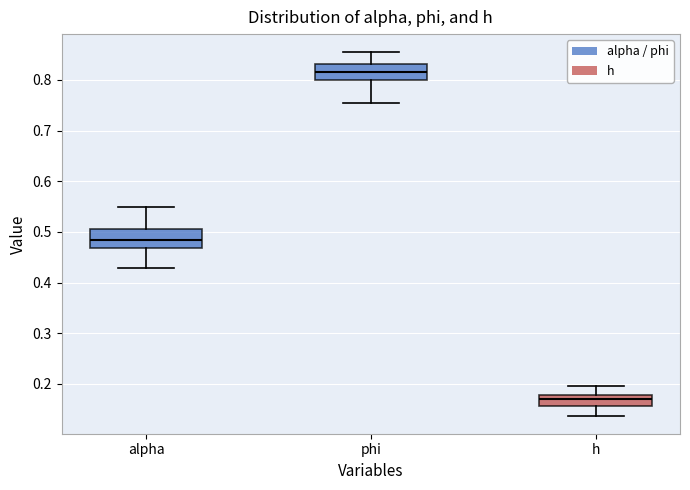

Reading left to right, transcribe this box plot: for each box, give where its median line is, the range the box spans, and where its two whiskers end, as read against the y-axis. The values are not printed on the chart, so give them approximately, as read against the axis.

alpha: median 0.48, box 0.47 to 0.51, whiskers 0.43 to 0.55
phi: median 0.82, box 0.80 to 0.83, whiskers 0.75 to 0.85
h: median 0.17, box 0.16 to 0.18, whiskers 0.14 to 0.20